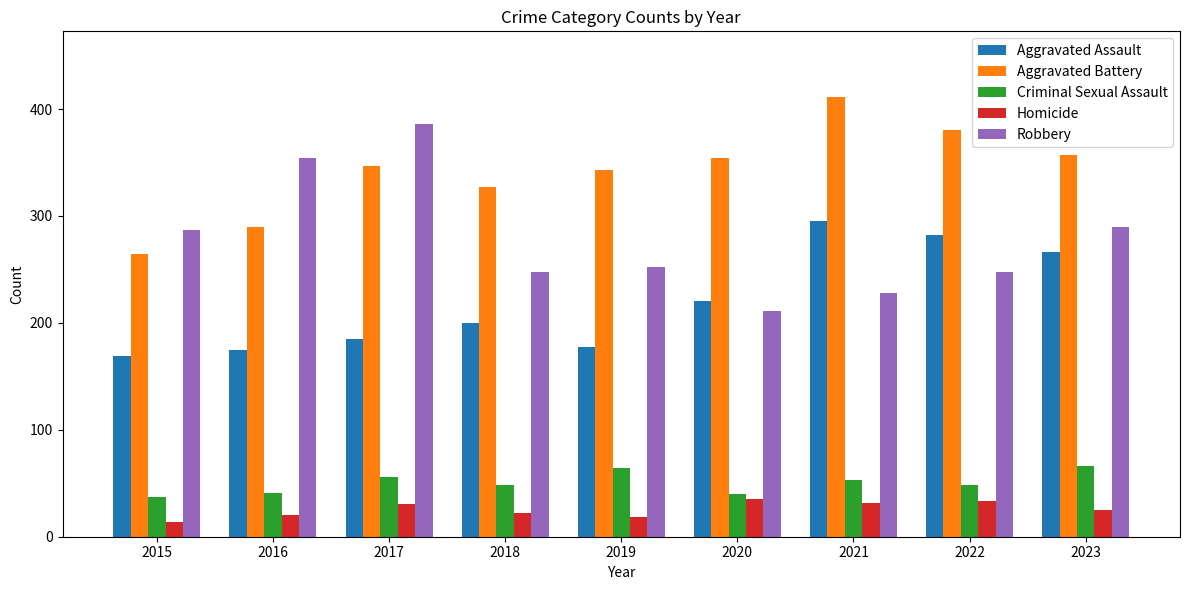

How many bars are there in each group?

5